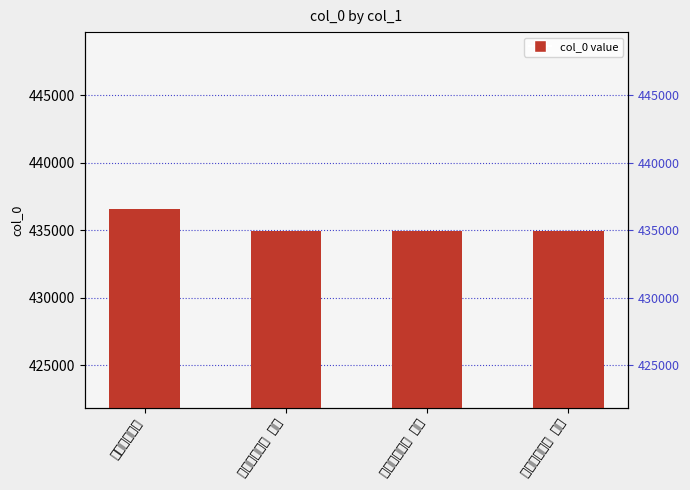

What is the maximum value shown in the chart?

436596